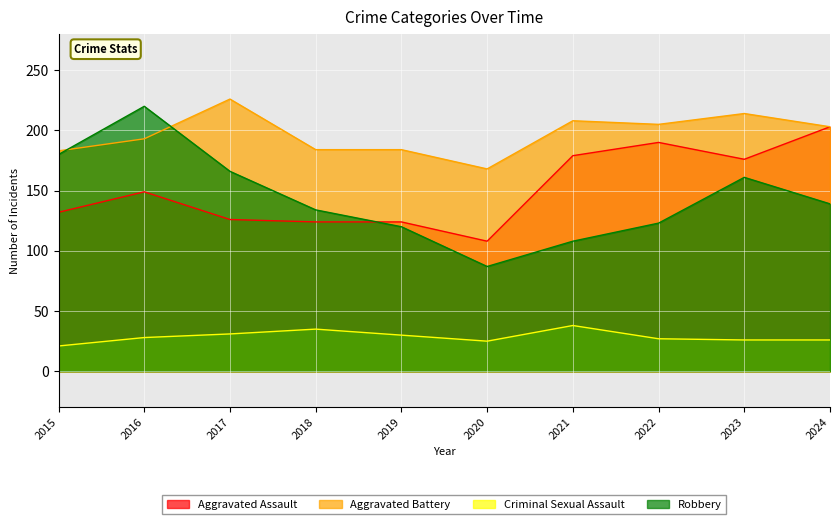

How many lines are shown in the chart?

4